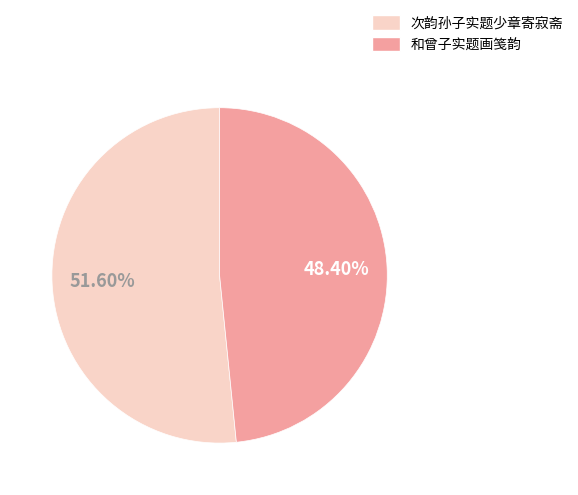

To the nearest percent, what is the combined percentage of 次韵孙子实题少章寄寂斋 and 和曾子实题画笺韵?

100%